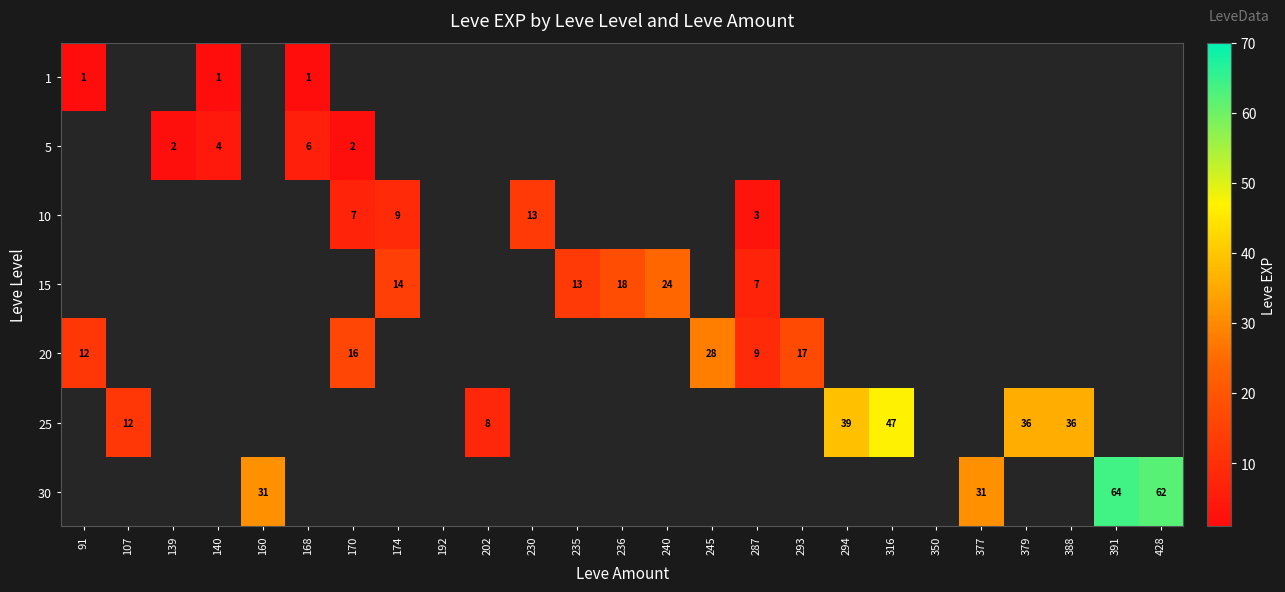

Which category has the highest value across all series?

391